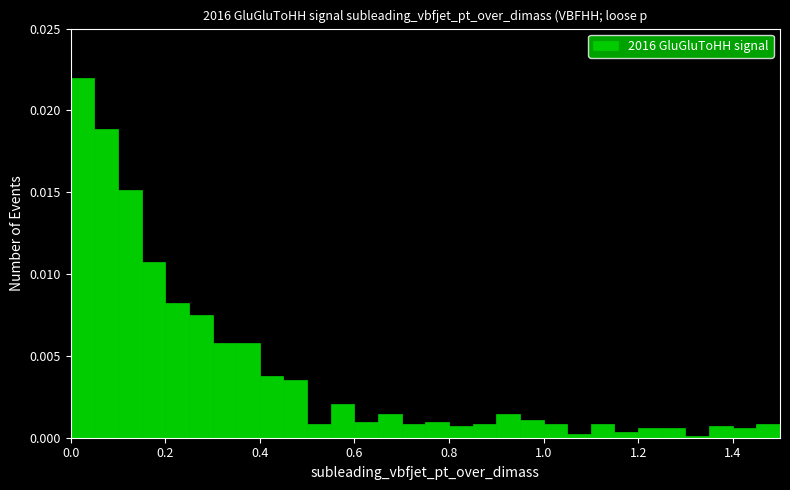

Around what value on the x-axis is the tallest bar? Give the approximate position of its centre, as read against the axis.

0.02